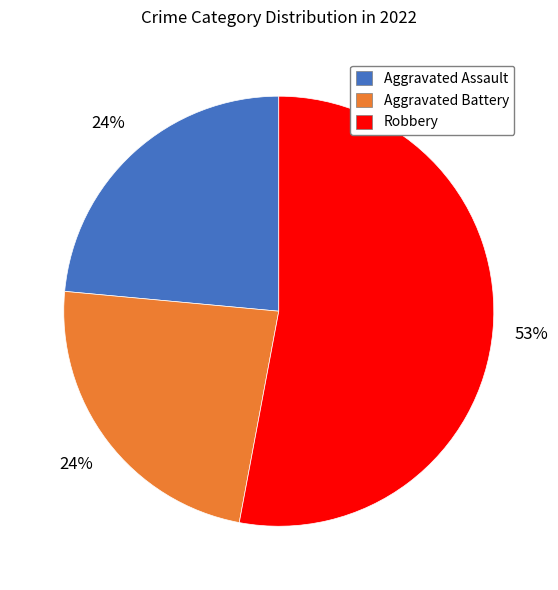

How many slices are in this pie chart?

3